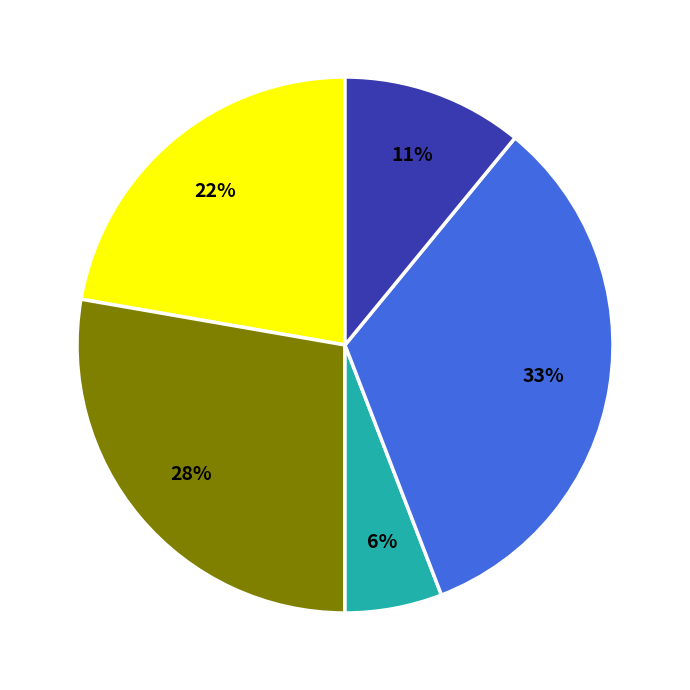

Is there any slice that represents more than half of the pie?

No